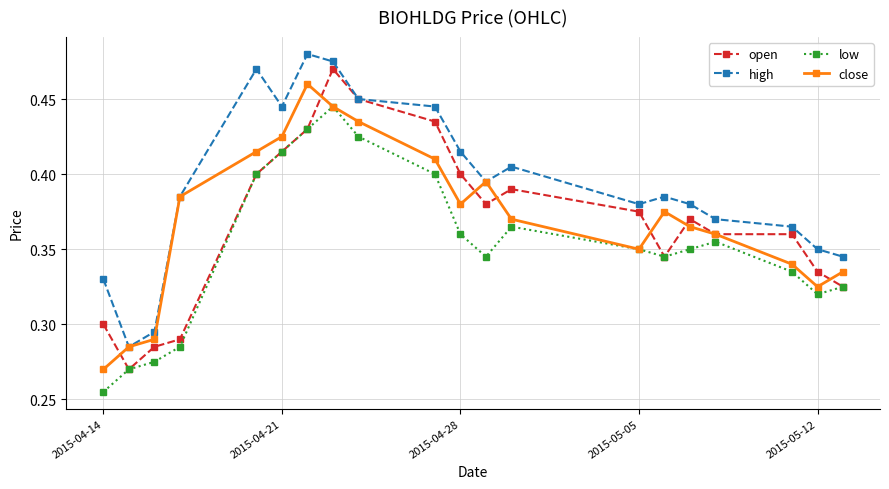

At how many categories does at least one series exceed 0?

20